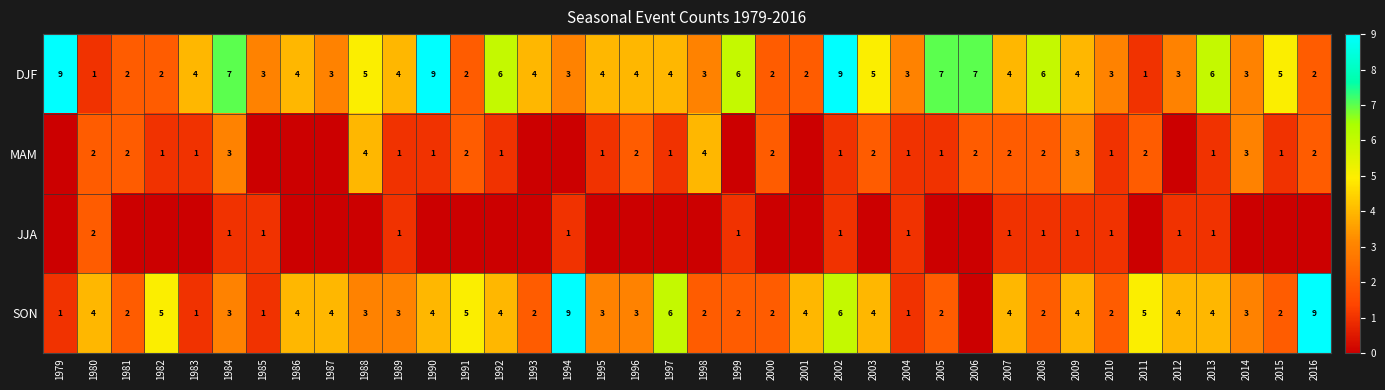

What is the total value across all series at 2001?

6